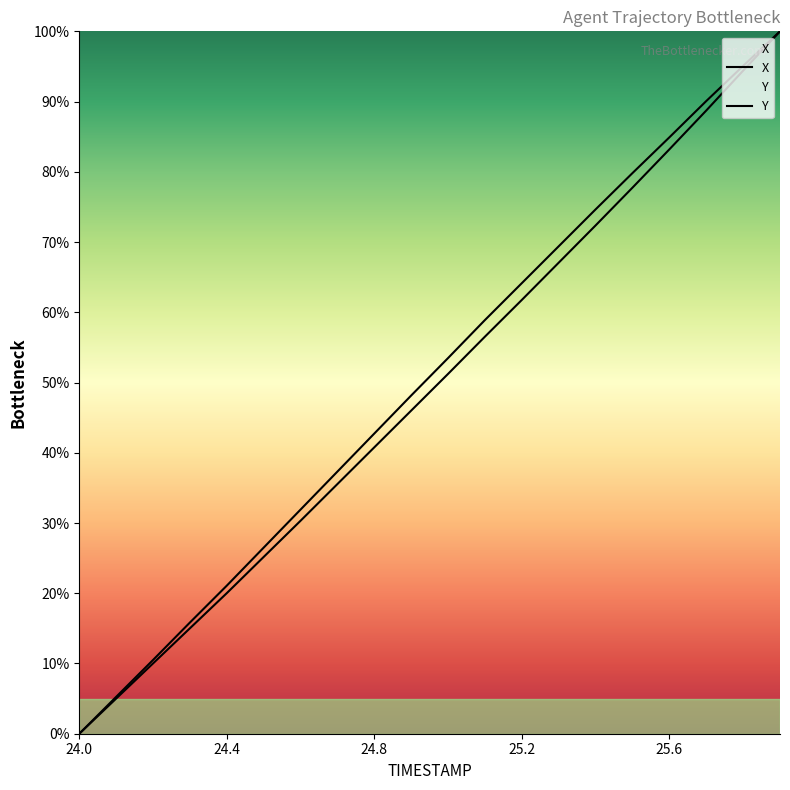

True or false: Y and X cross at least once.

False